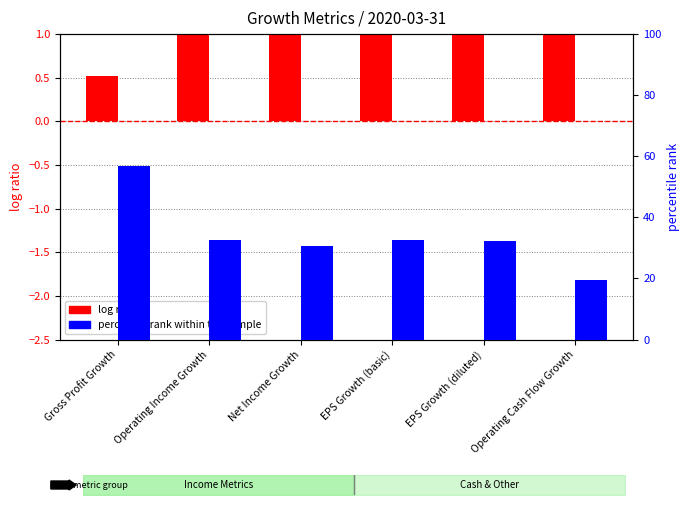

Is it true that percentile rank within the sample equals 32.8 at Operating Cash Flow Growth?

False